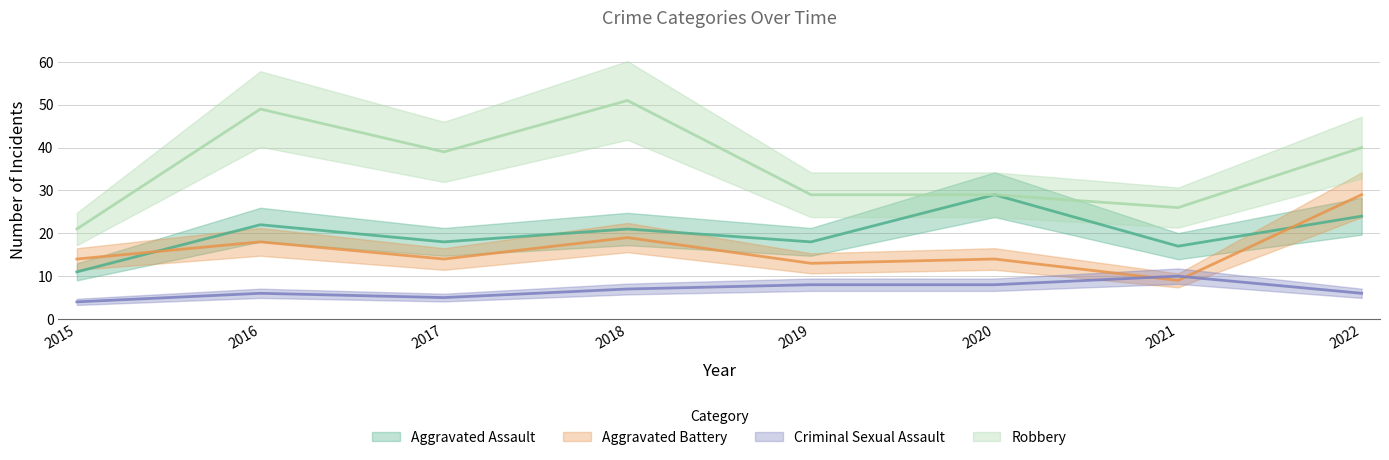

How many lines are shown in the chart?

4